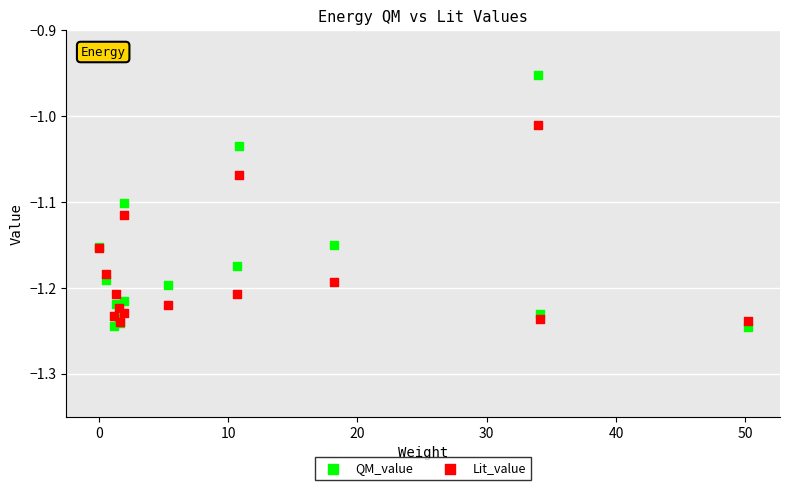

Which series has the widest spread of Y values?

QM_value